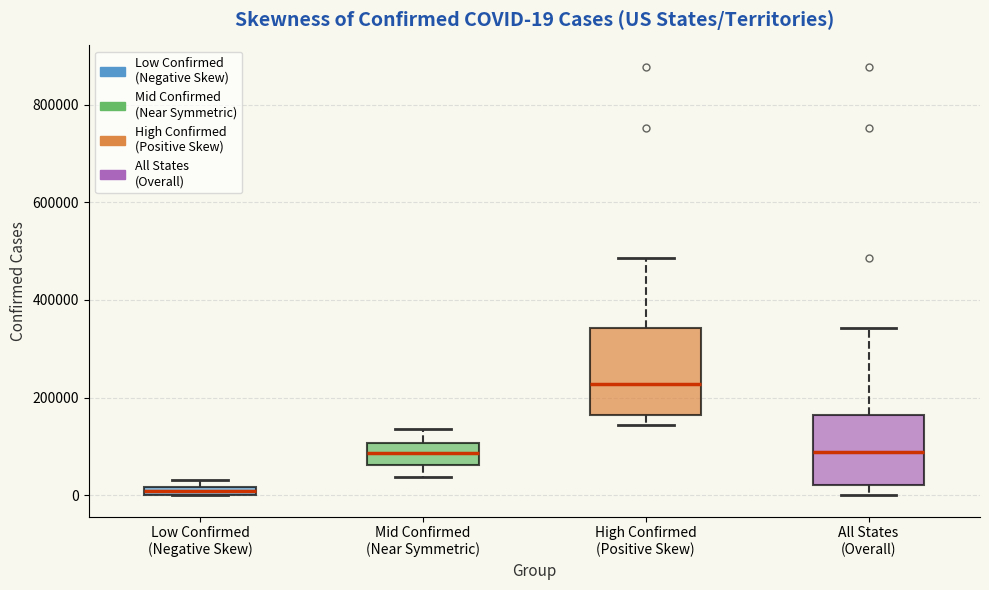

Which box's median line is the lowest?

Low Confirmed (Negative Skew)